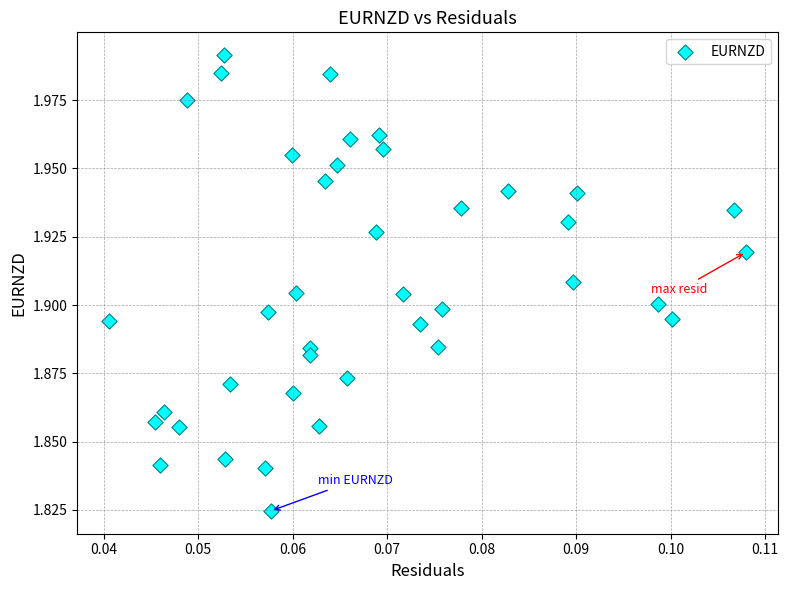

How many data points are displayed?

40